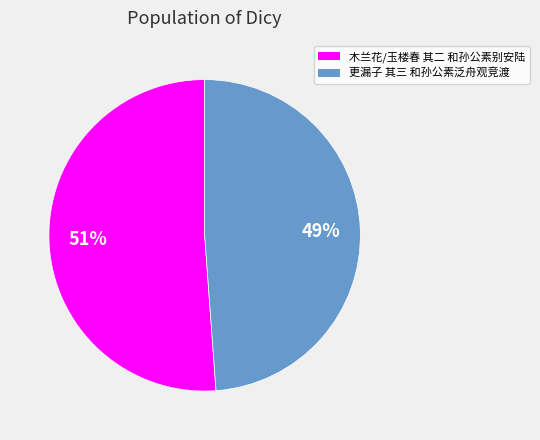

To the nearest percent, what portion does 更漏子 其三 和孙公素泛舟观竞渡 represent?

49%